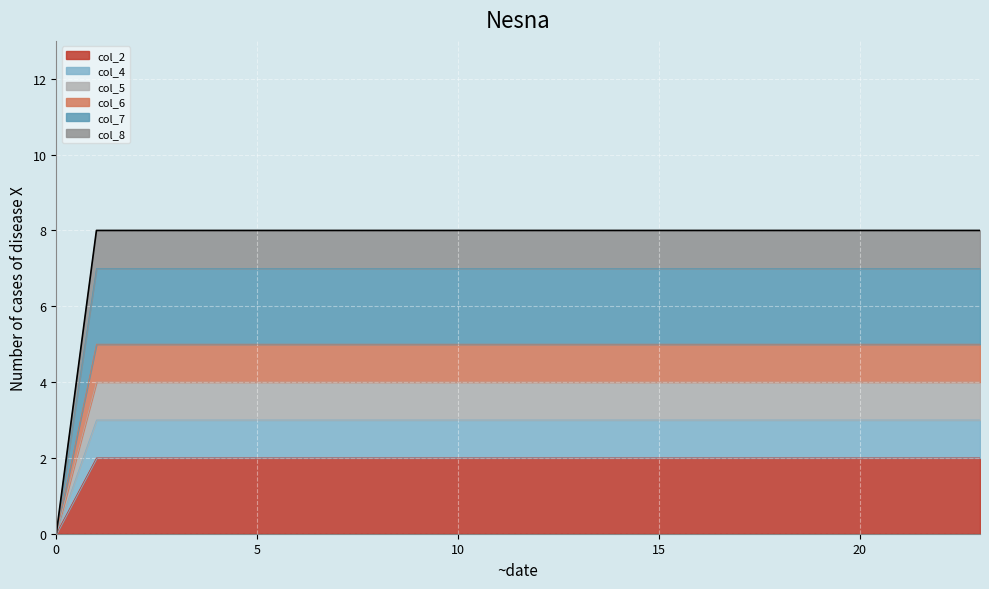

How many data points in col_5 are less than 3?

1